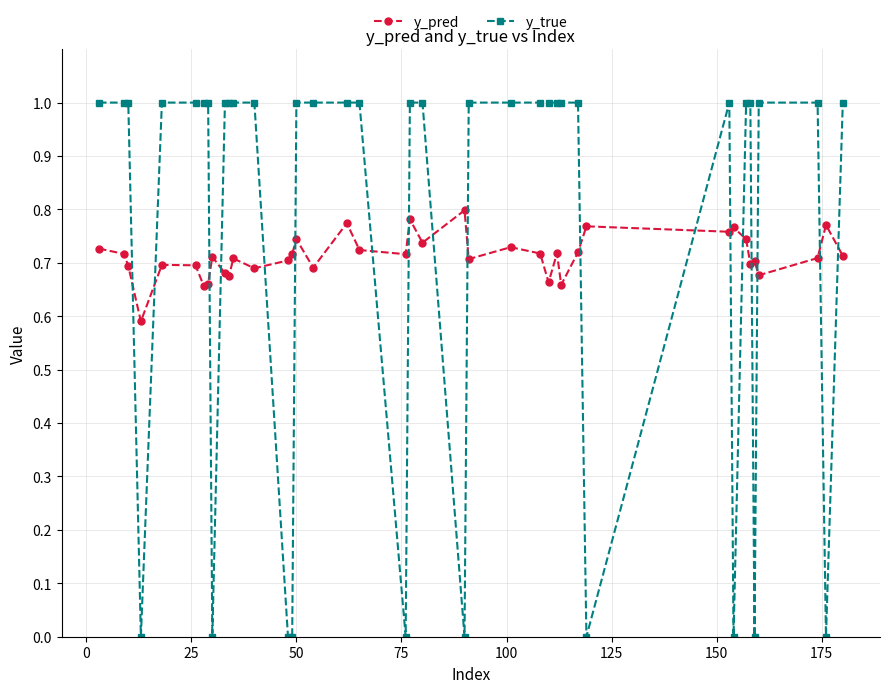

List the series in order of their peak value, lowest first.

y_pred, y_true